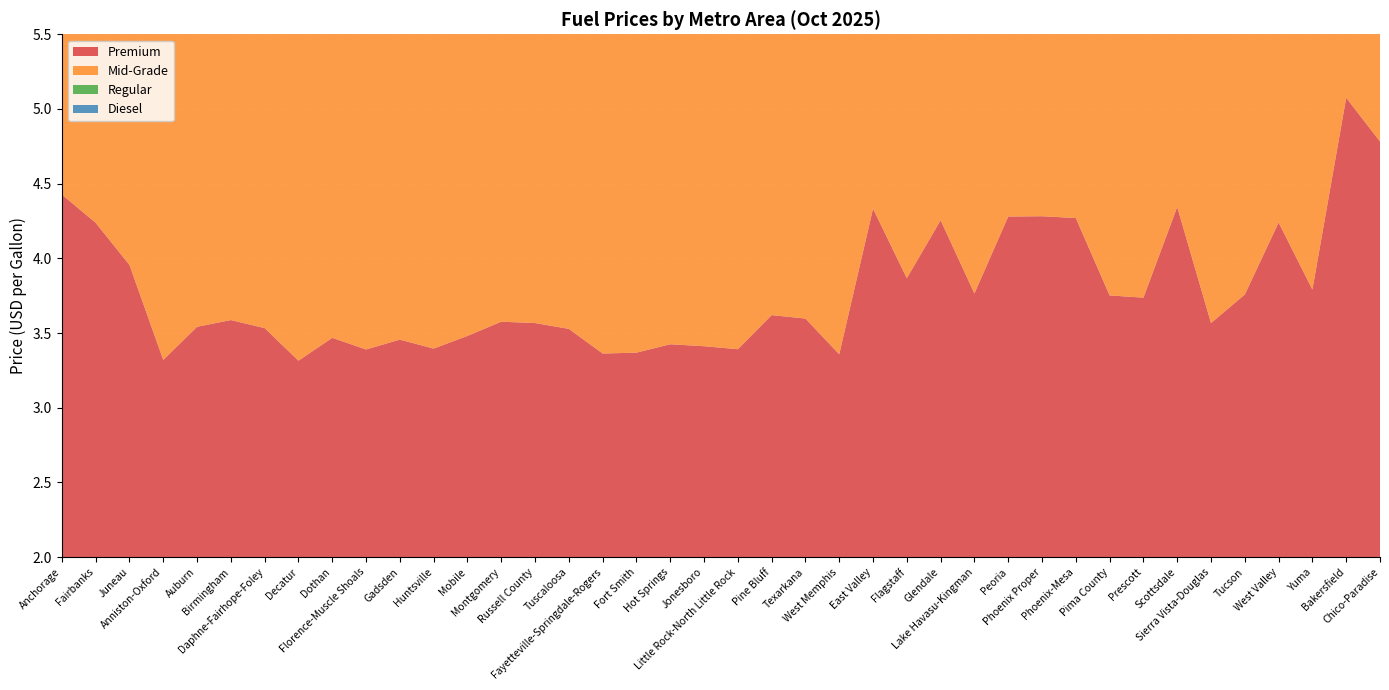

Reading right to left, extract all data points from this chart.

Premium: Chico-Paradise=4.8	Bakersfield=5.1	Yuma=3.8	West Valley=4.2	Tucson=3.8	Sierra Vista-Douglas=3.6	Scottsdale=4.3	Prescott=3.7	Pima County=3.8	Phoenix-Mesa=4.3	Phoenix Proper=4.3	Peoria=4.3	Lake Havasu-Kingman=3.8	Glendale=4.3	Flagstaff=3.9	East Valley=4.3	West Memphis=3.4	Texarkana=3.6	Pine Bluff=3.6	Little Rock-North Little Rock=3.4	Jonesboro=3.4	Hot Springs=3.4	Fort Smith=3.4	Fayetteville-Springdale-Rogers=3.4	Tuscaloosa=3.5	Russell County=3.6	Montgomery=3.6	Mobile=3.5	Huntsville=3.4	Gadsden=3.5	Florence-Muscle Shoals=3.4	Dothan=3.5	Decatur=3.3	Daphne-Fairhope-Foley=3.5	Birmingham=3.6	Auburn=3.5	Anniston-Oxford=3.3	Juneau=4.0	Fairbanks=4.2	Anchorage=4.4
Mid-Grade: Chico-Paradise=4.6	Bakersfield=4.8	Yuma=3.5	West Valley=3.9	Tucson=3.5	Sierra Vista-Douglas=3.3	Scottsdale=4.0	Prescott=3.4	Pima County=3.4	Phoenix-Mesa=4.0	Phoenix Proper=4.0	Peoria=4.0	Lake Havasu-Kingman=3.4	Glendale=3.9	Flagstaff=3.5	East Valley=4.0	West Memphis=3.0	Texarkana=3.2	Pine Bluff=3.2	Little Rock-North Little Rock=3.0	Jonesboro=3.0	Hot Springs=3.1	Fort Smith=3.0	Fayetteville-Springdale-Rogers=3.1	Tuscaloosa=3.1	Russell County=3.2	Montgomery=3.2	Mobile=3.1	Huntsville=3.1	Gadsden=3.1	Florence-Muscle Shoals=3.0	Dothan=3.1	Decatur=3.0	Daphne-Fairhope-Foley=3.1	Birmingham=3.2	Auburn=3.1	Anniston-Oxford=3.0	Juneau=3.8	Fairbanks=4.0	Anchorage=4.2
Regular: Chico-Paradise=4.3	Bakersfield=4.6	Yuma=3.1	West Valley=3.6	Tucson=3.1	Sierra Vista-Douglas=3.0	Scottsdale=3.7	Prescott=3.1	Pima County=3.1	Phoenix-Mesa=3.6	Phoenix Proper=3.6	Peoria=3.6	Lake Havasu-Kingman=3.2	Glendale=3.6	Flagstaff=3.2	East Valley=3.6	West Memphis=2.6	Texarkana=2.7	Pine Bluff=2.6	Little Rock-North Little Rock=2.5	Jonesboro=2.6	Hot Springs=2.5	Fort Smith=2.6	Fayetteville-Springdale-Rogers=2.7	Tuscaloosa=2.7	Russell County=2.7	Montgomery=2.7	Mobile=2.6	Huntsville=2.6	Gadsden=2.6	Florence-Muscle Shoals=2.6	Dothan=2.7	Decatur=2.5	Daphne-Fairhope-Foley=2.7	Birmingham=2.7	Auburn=2.7	Anniston-Oxford=2.6	Juneau=3.8	Fairbanks=3.7	Anchorage=3.9
Diesel: Chico-Paradise=4.9	Bakersfield=5.2	Yuma=3.7	West Valley=3.5	Tucson=3.5	Sierra Vista-Douglas=3.6	Scottsdale=3.7	Prescott=3.7	Pima County=3.5	Phoenix-Mesa=3.6	Phoenix Proper=3.6	Peoria=3.5	Lake Havasu-Kingman=3.8	Glendale=3.5	Flagstaff=3.7	East Valley=3.6	West Memphis=3.4	Texarkana=3.3	Pine Bluff=3.4	Little Rock-North Little Rock=3.3	Jonesboro=3.4	Hot Springs=3.3	Fort Smith=3.3	Fayetteville-Springdale-Rogers=3.3	Tuscaloosa=3.4	Russell County=3.4	Montgomery=3.4	Mobile=3.4	Huntsville=3.4	Gadsden=3.3	Florence-Muscle Shoals=3.3	Dothan=3.5	Decatur=3.3	Daphne-Fairhope-Foley=3.4	Birmingham=3.5	Auburn=3.4	Anniston-Oxford=3.3	Juneau=4.5	Fairbanks=4.2	Anchorage=4.0